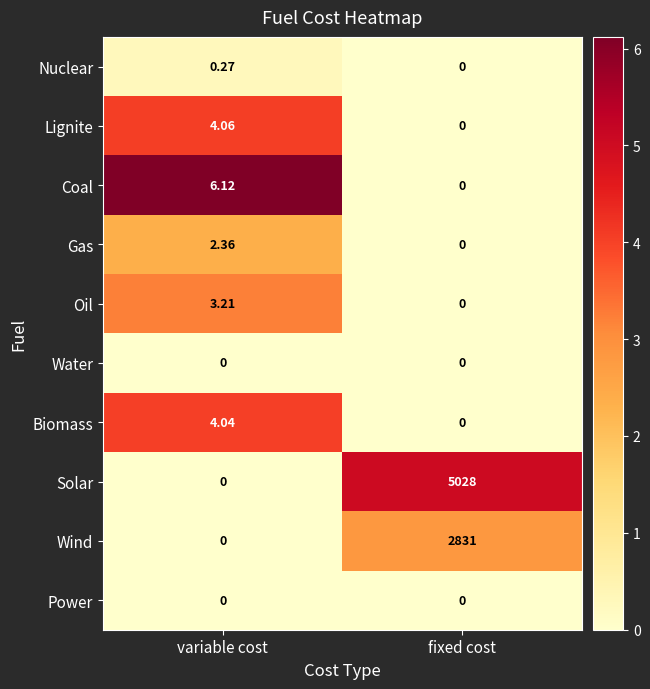

How many values in Nuclear are above zero?

1